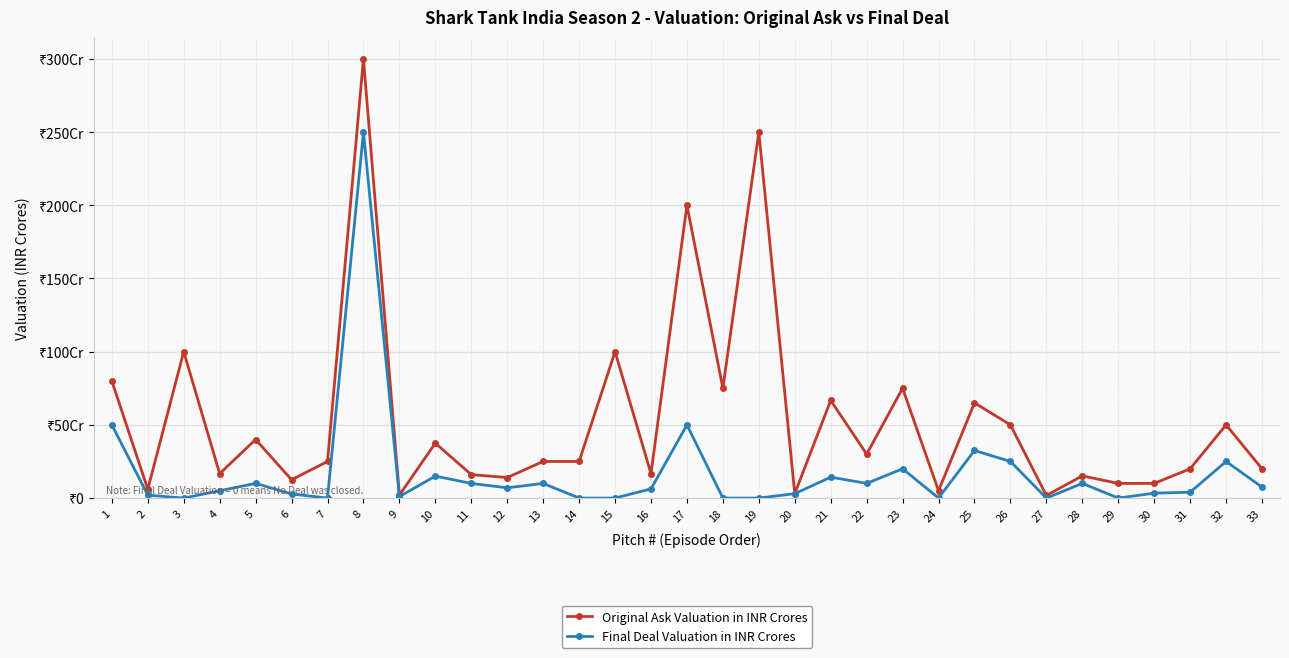

Read the Final Deal Valuation in INR Crores value at 20.

3.0